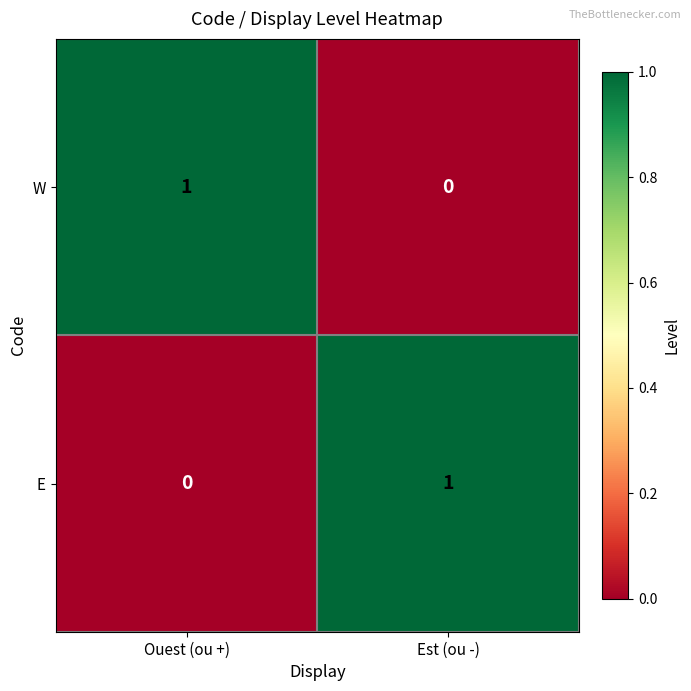

True or false: E has a value of 1 at Ouest (ou +).

False